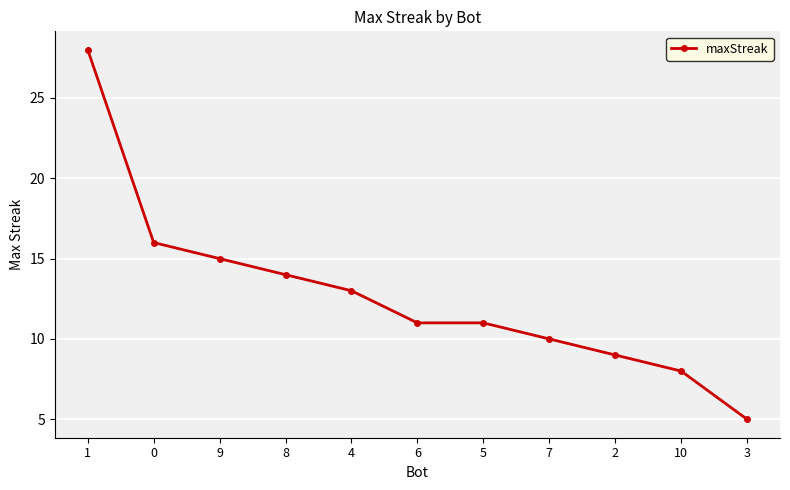

Read the value at 6.

11